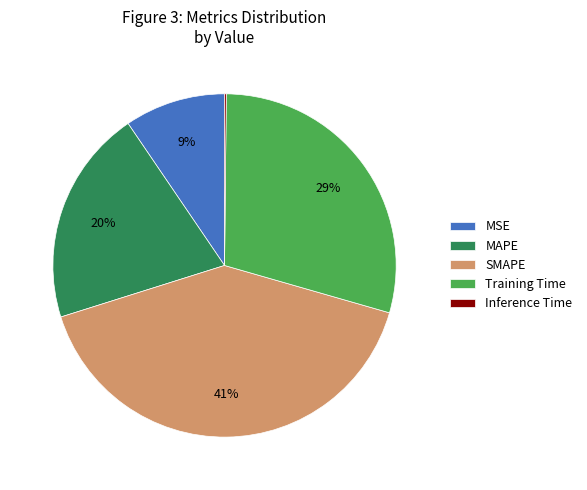

True or false: Training Time accounts for 15% of the total.

False